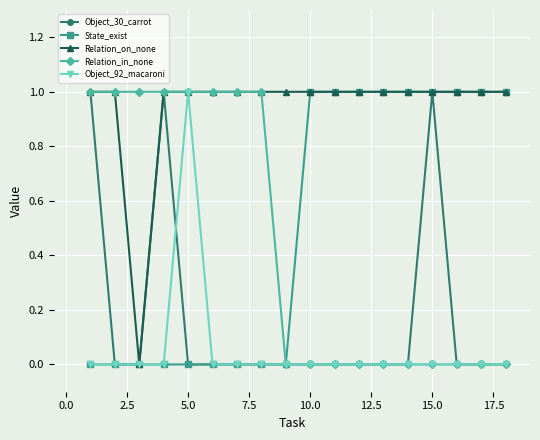

What is the value of the Relation_on_none point at the 15th from the left?

1